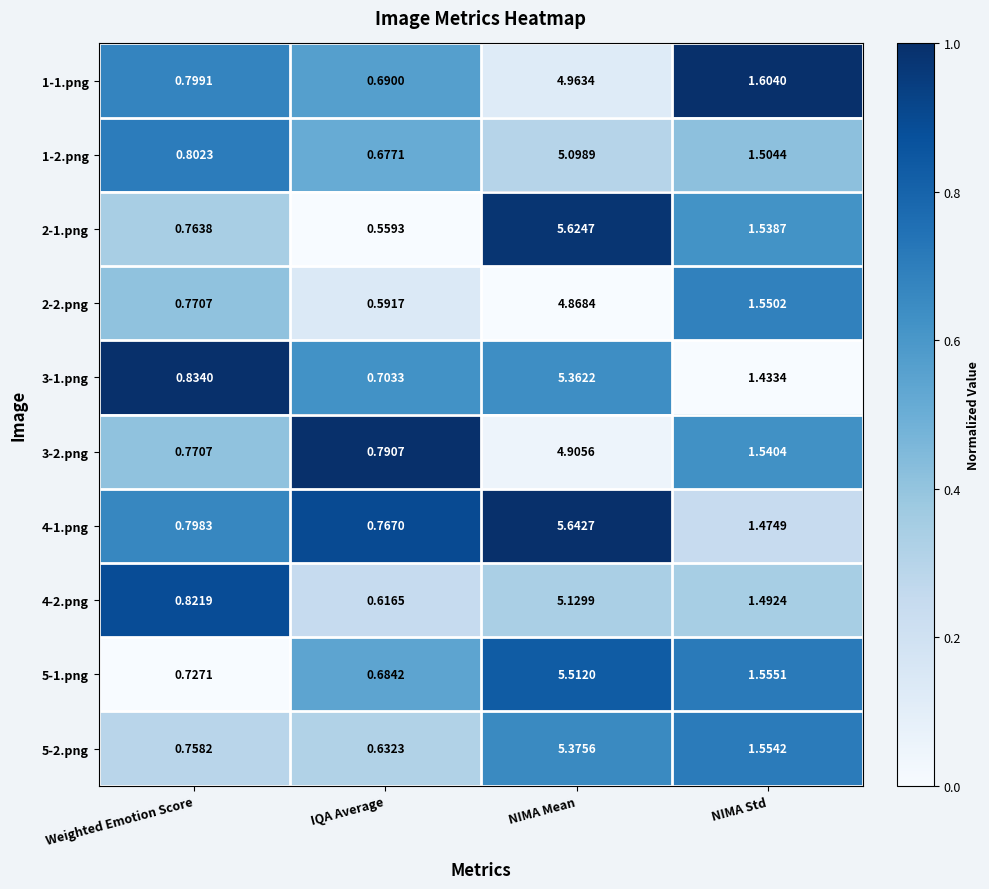

Rank the categories by 1-1.png value from highest to lowest.

NIMA Mean, NIMA Std, Weighted Emotion Score, IQA Average